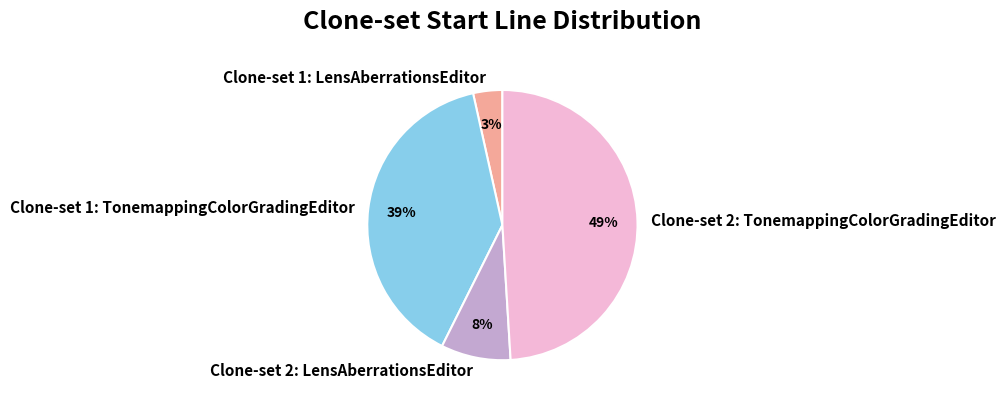

Is the sum of Clone-set 1: TonemappingColorGradingEditor and Clone-set 2: LensAberrationsEditor greater than half?

No